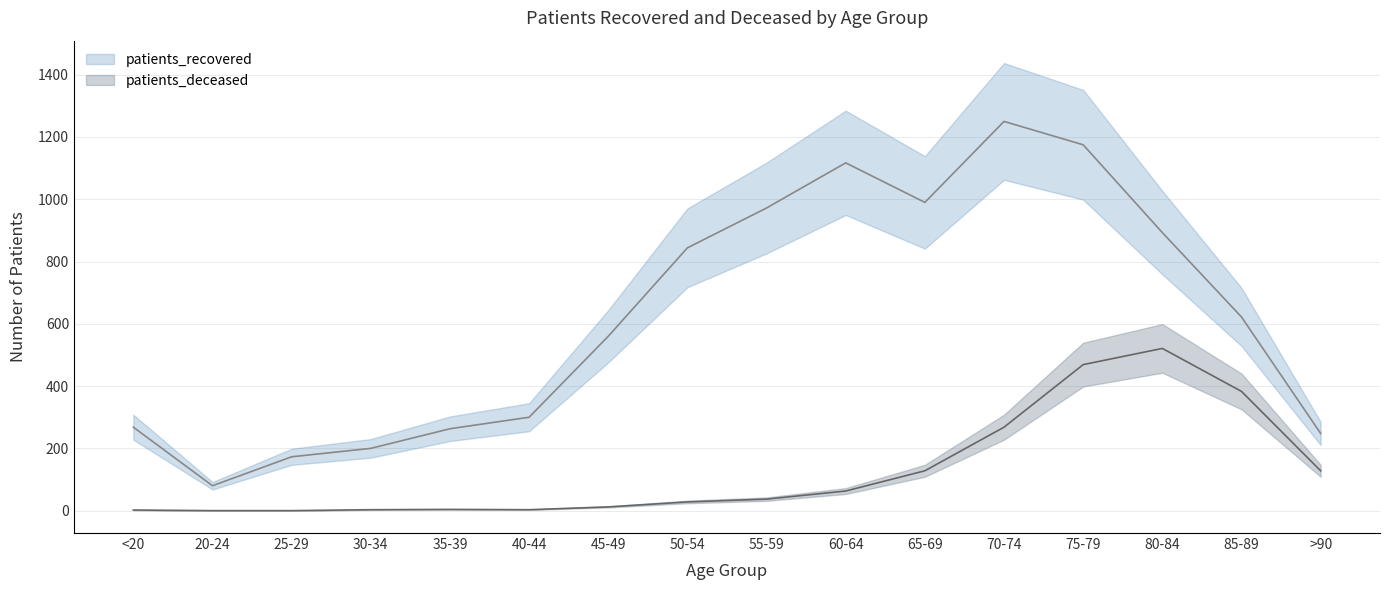

Reading left to right, transcribe all the data shown in this chart.

patients_recovered: 268	80	173	200	263	300	560	844	972	1117	990	1250	1175	893	622	248
patients_deceased: 2	0	0	3	4	3	12	28	37	63	128	268	469	521	383	128